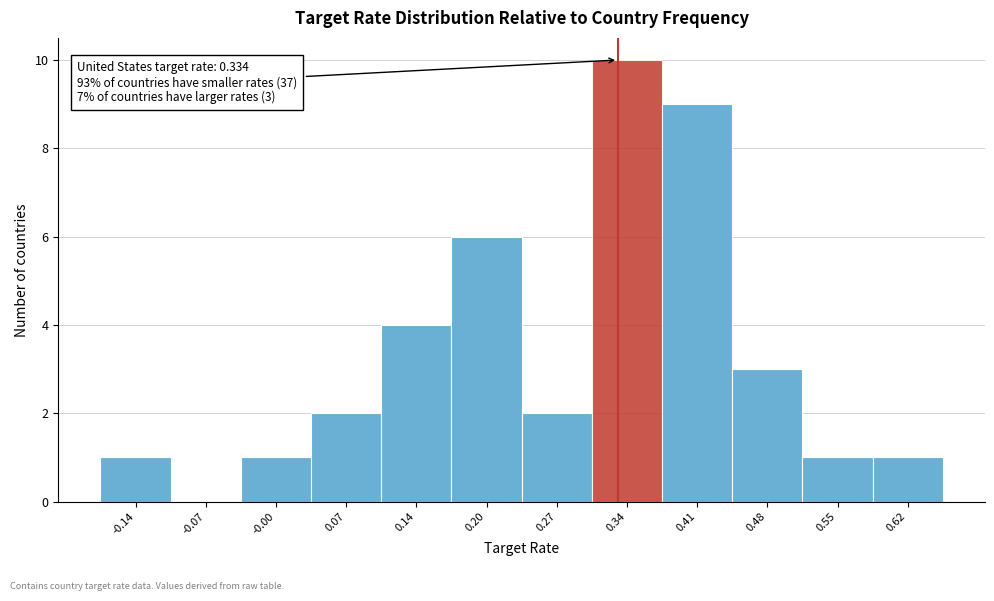

Which range on the x-axis has the tallest bar?

0.31 to 0.38